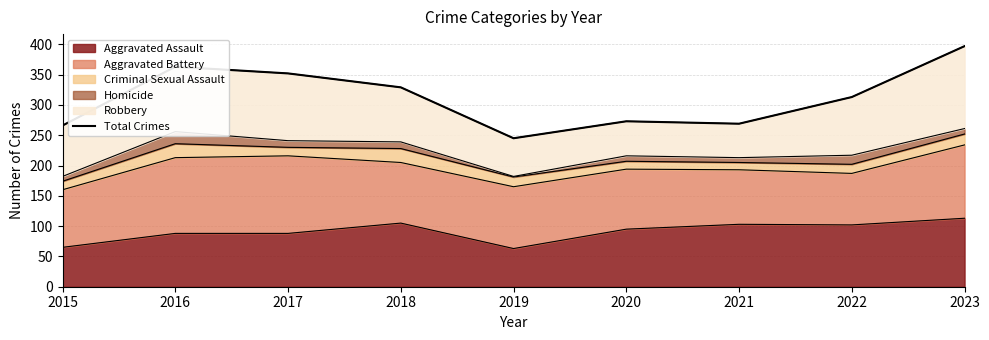

At which category does the data reach its first local peak?

2016